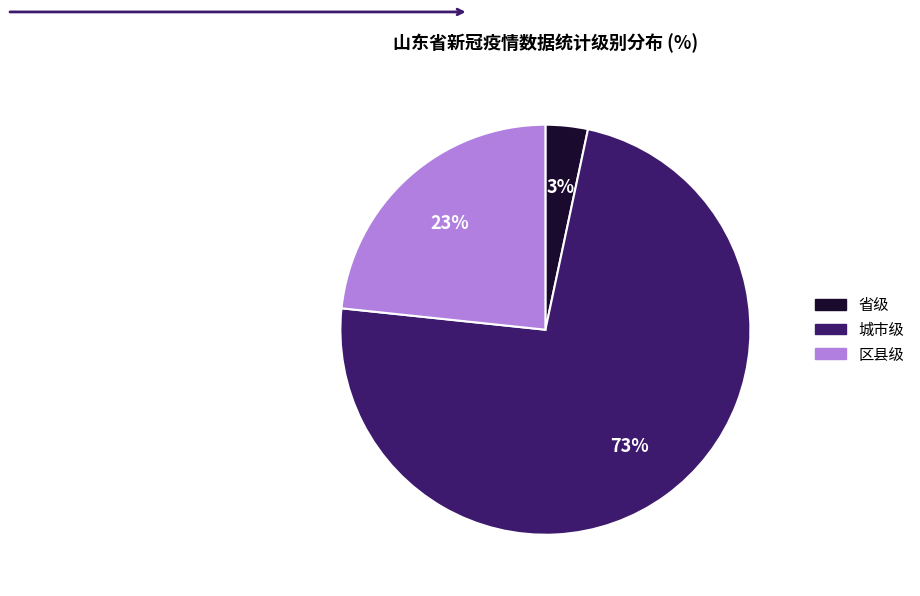

What percentage is the 区县级 slice, to the nearest percent?

23%